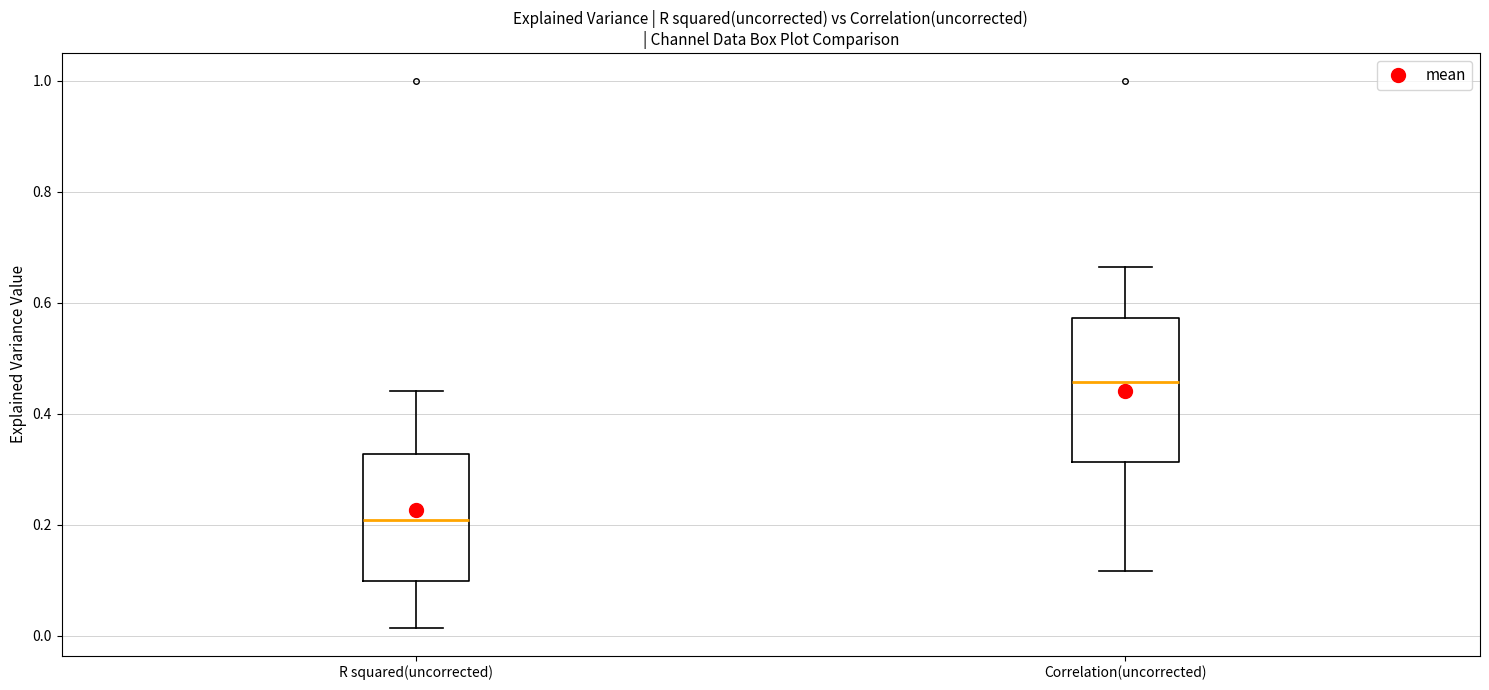

Where does the median line of the box for R squared(uncorrected) sit on the y-axis? The values are not printed on the chart, so give them approximately, as read against the axis.

0.20